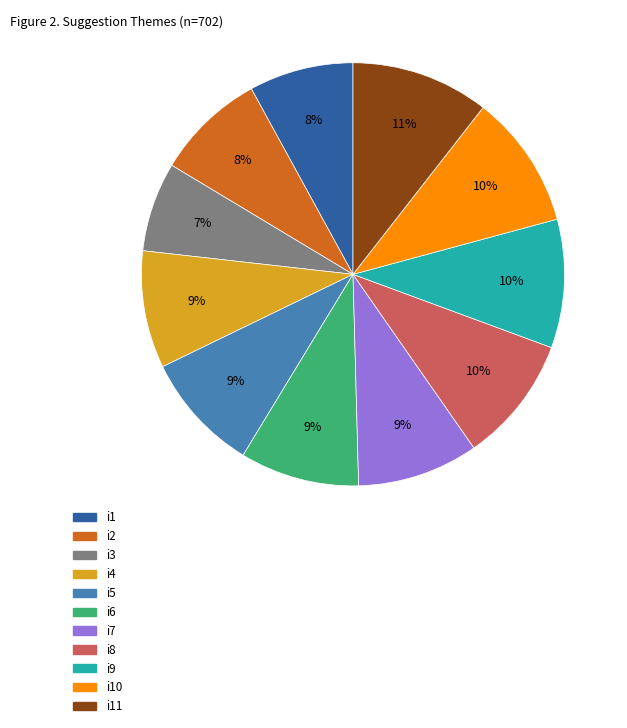

To the nearest percent, what is the average slice percentage?

9%